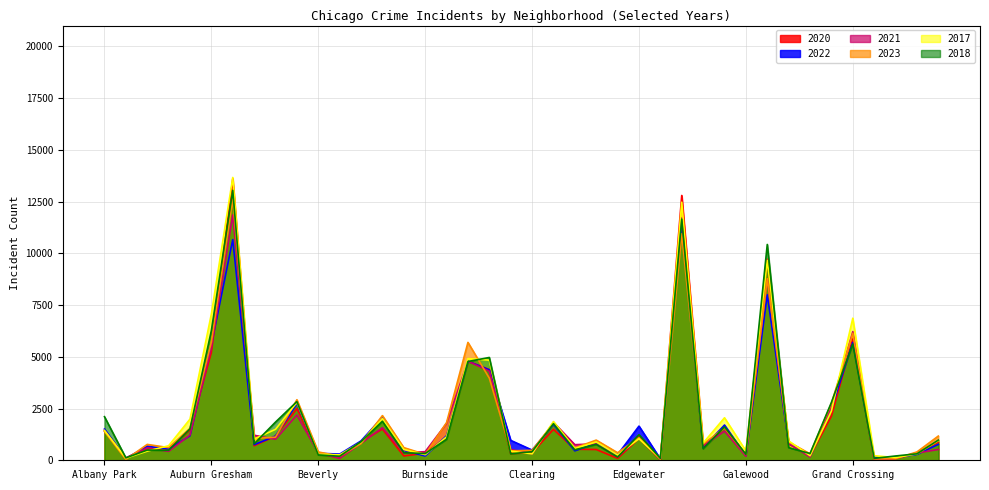

What position from the right is Armour Square?

37